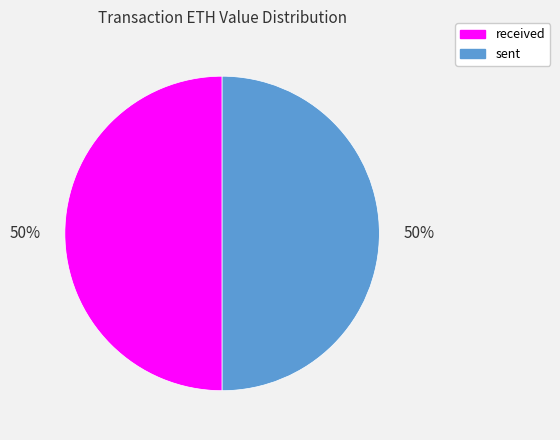

Count the number of slices in the pie.

2